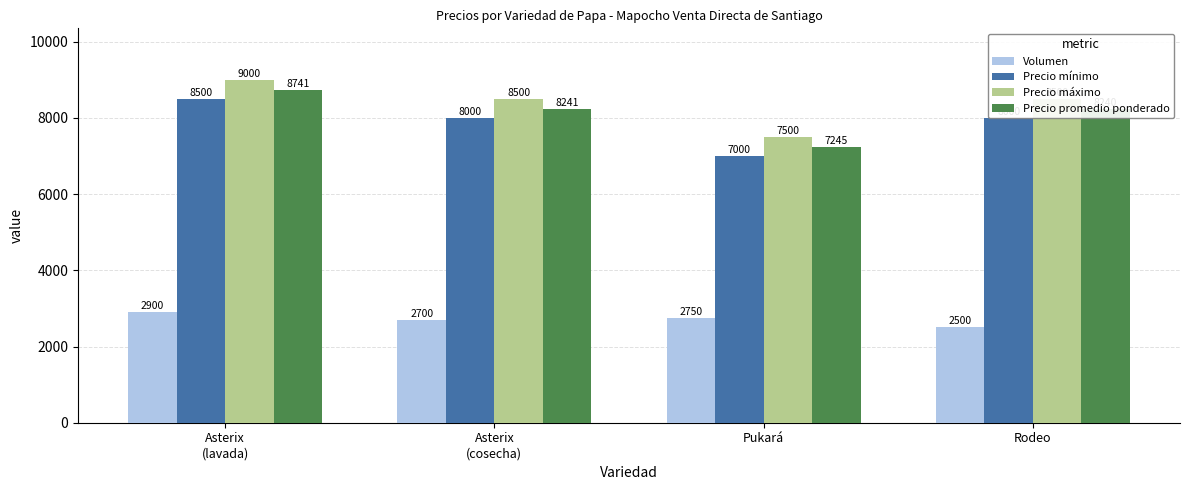

The Volumen series shows 1446 at Asterix
(lavada). True or false?

False